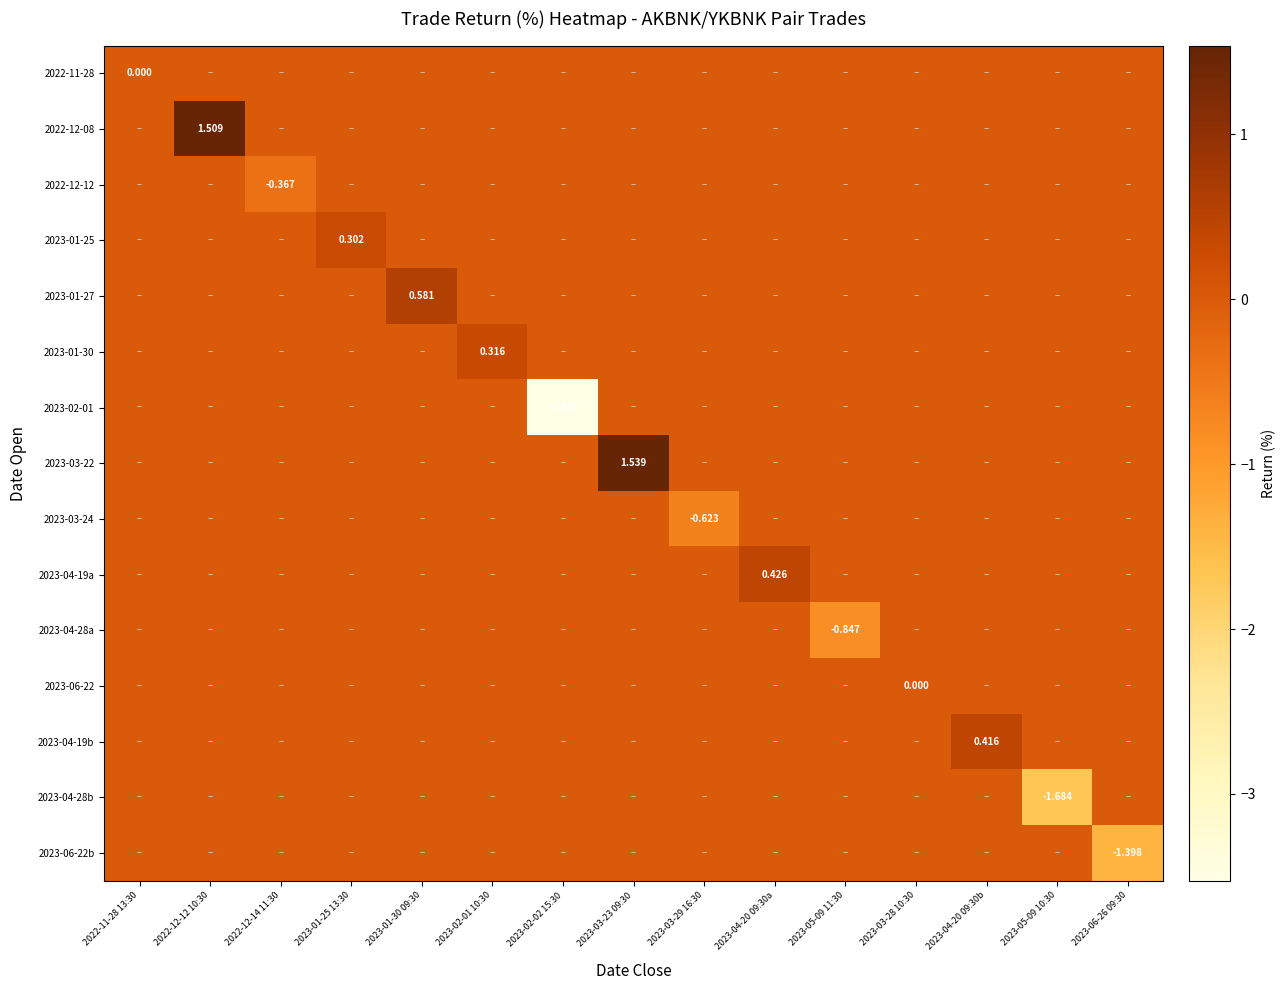

How many series are shown in this chart?

15